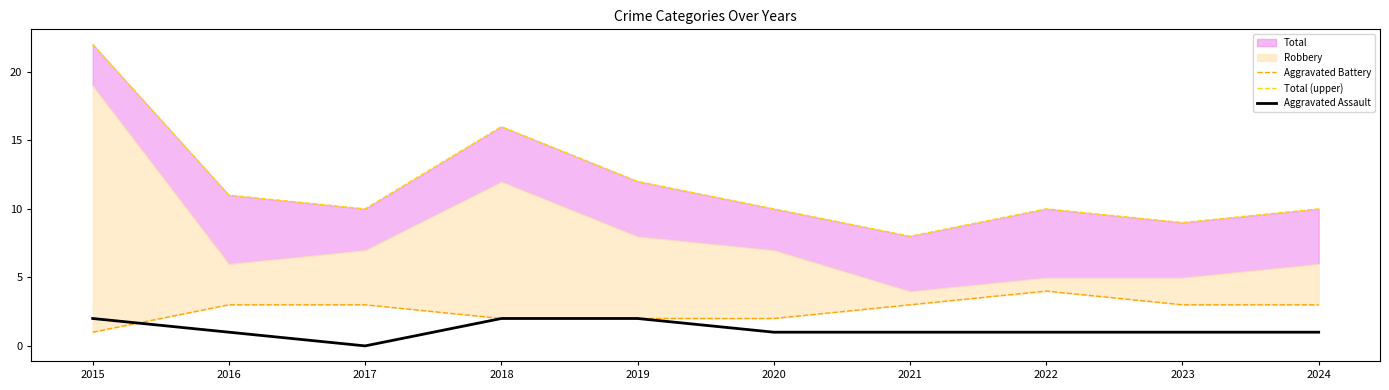

Between 2018 and 2022, which series saw the biggest shift?

Total (upper)